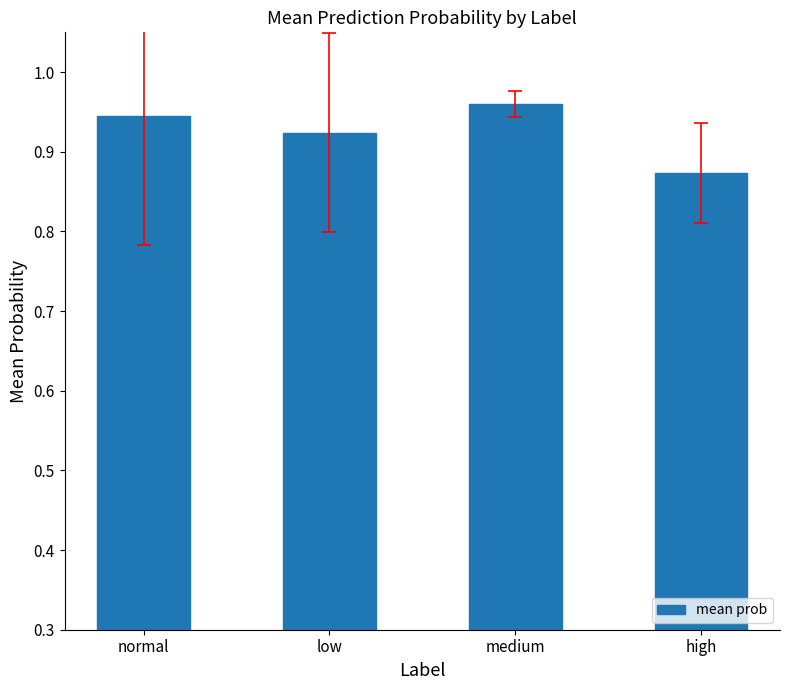

The value at low is 0.3. True or false?

False